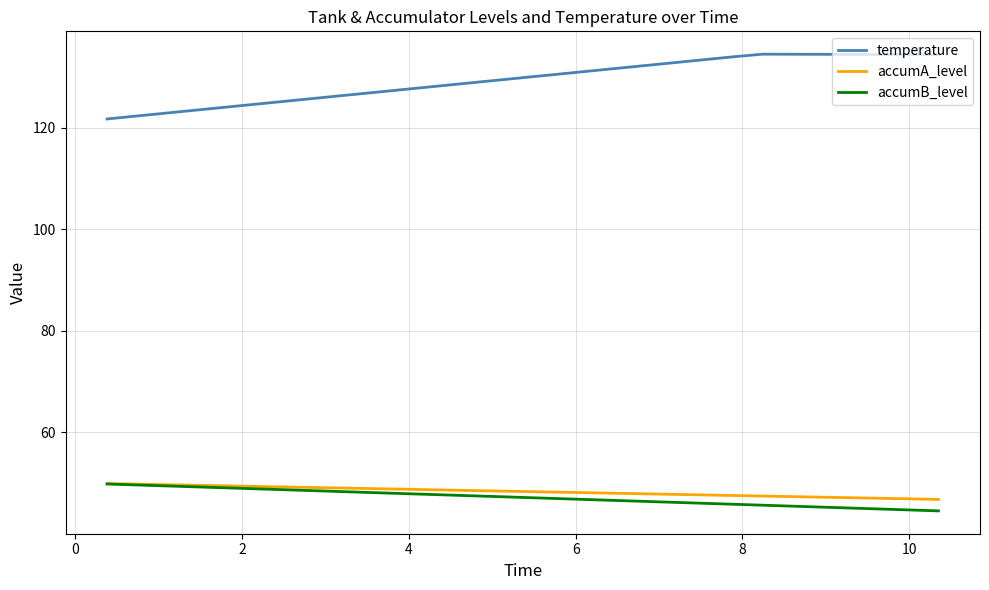

What is the difference between the maximum and minimum values in the temperature series?

12.8